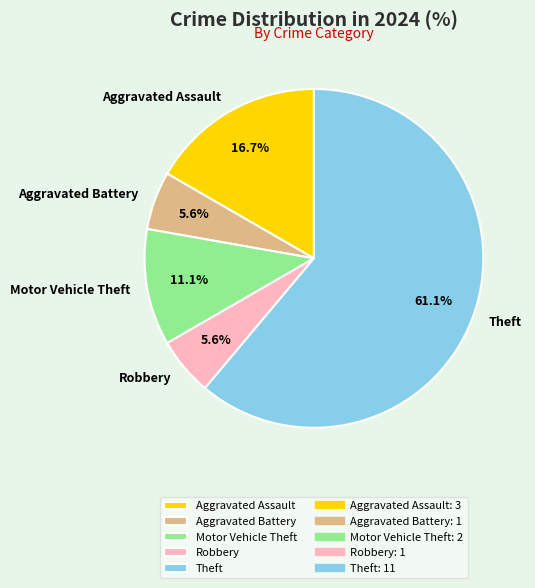

How many slices are in this pie chart?

5